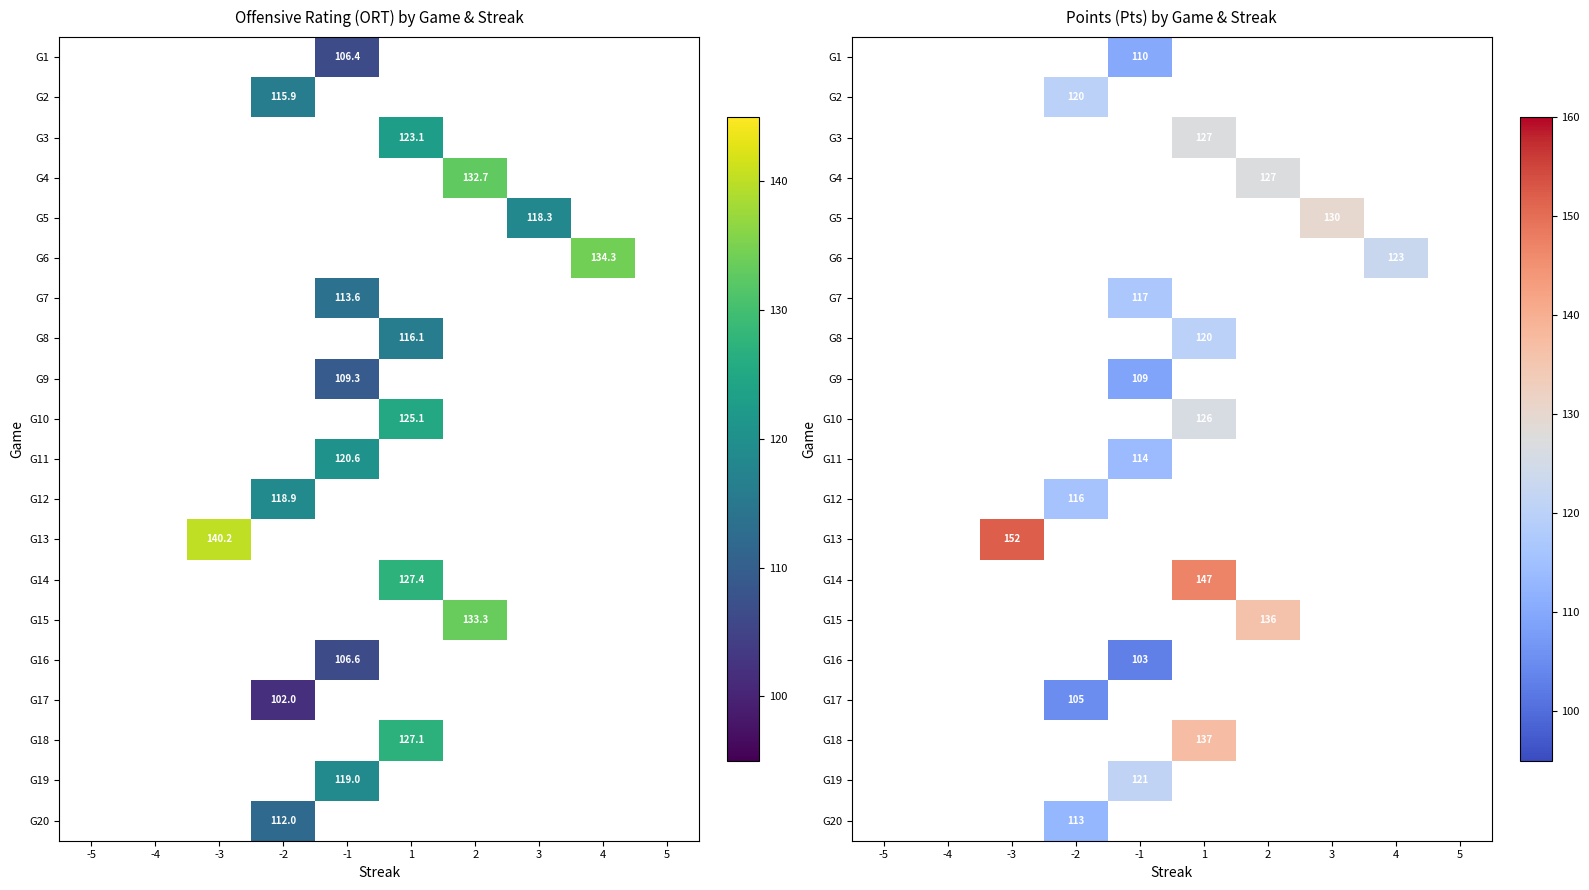

What is the greatest value displayed?

152.0